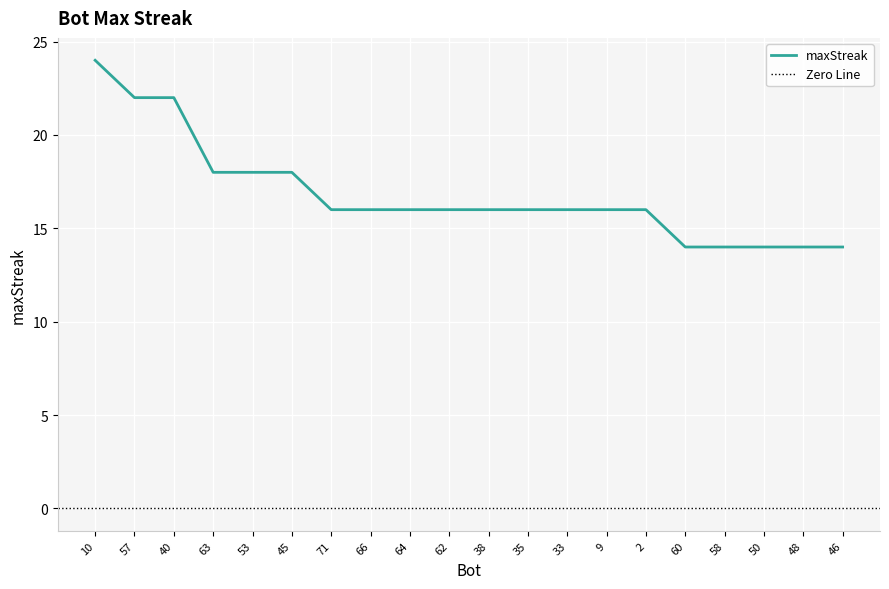

Reading left to right, transcribe all the data shown in this chart.

24	22	22	18	18	18	16	16	16	16	16	16	16	16	16	14	14	14	14	14